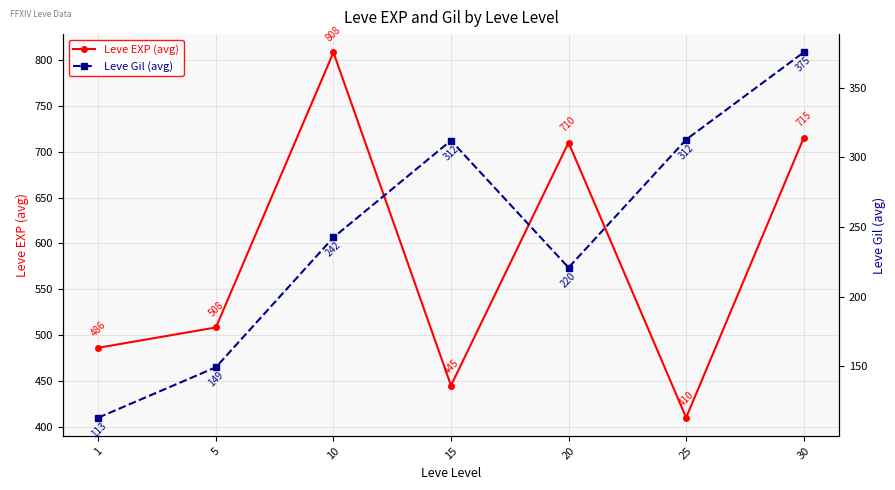

Reading right to left, list all the values displayed in this chart.

Leve EXP (avg): 715.0	410.0	710.0	445.0	808.3	508.3	486.2
Leve Gil (avg): 375.2	312.7	220.8	312.0	242.5	149.3	113.2